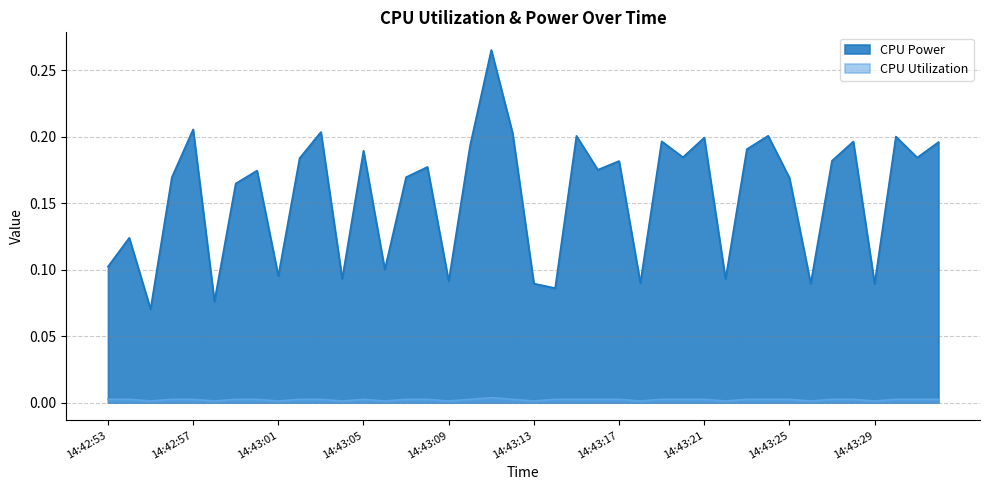

Reading left to right, list all the values displayed in this chart.

CPU Power: 14:42:53=0.1	14:42:54=0.1	14:42:55=0.1	14:42:56=0.2	14:42:57=0.2	14:42:58=0.1	14:42:59=0.2	14:43:00=0.2	14:43:01=0.1	14:43:02=0.2	14:43:03=0.2	14:43:04=0.1	14:43:05=0.2	14:43:06=0.1	14:43:07=0.2	14:43:08=0.2	14:43:09=0.1	14:43:10=0.2	14:43:11=0.3	14:43:12=0.2	14:43:13=0.1	14:43:14=0.1	14:43:15=0.2	14:43:16=0.2	14:43:17=0.2	14:43:18=0.1	14:43:19=0.2	14:43:20=0.2	14:43:21=0.2	14:43:22=0.1	14:43:23=0.2	14:43:24=0.2	14:43:25=0.2	14:43:26=0.1	14:43:27=0.2	14:43:28=0.2	14:43:29=0.1	14:43:30=0.2	14:43:31=0.2	14:43:32=0.2
CPU Utilization: 14:42:53=0.0	14:42:54=0.0	14:42:55=0.0	14:42:56=0.0	14:42:57=0.0	14:42:58=0.0	14:42:59=0.0	14:43:00=0.0	14:43:01=0.0	14:43:02=0.0	14:43:03=0.0	14:43:04=0.0	14:43:05=0.0	14:43:06=0.0	14:43:07=0.0	14:43:08=0.0	14:43:09=0.0	14:43:10=0.0	14:43:11=0.0	14:43:12=0.0	14:43:13=0.0	14:43:14=0.0	14:43:15=0.0	14:43:16=0.0	14:43:17=0.0	14:43:18=0.0	14:43:19=0.0	14:43:20=0.0	14:43:21=0.0	14:43:22=0.0	14:43:23=0.0	14:43:24=0.0	14:43:25=0.0	14:43:26=0.0	14:43:27=0.0	14:43:28=0.0	14:43:29=0.0	14:43:30=0.0	14:43:31=0.0	14:43:32=0.0